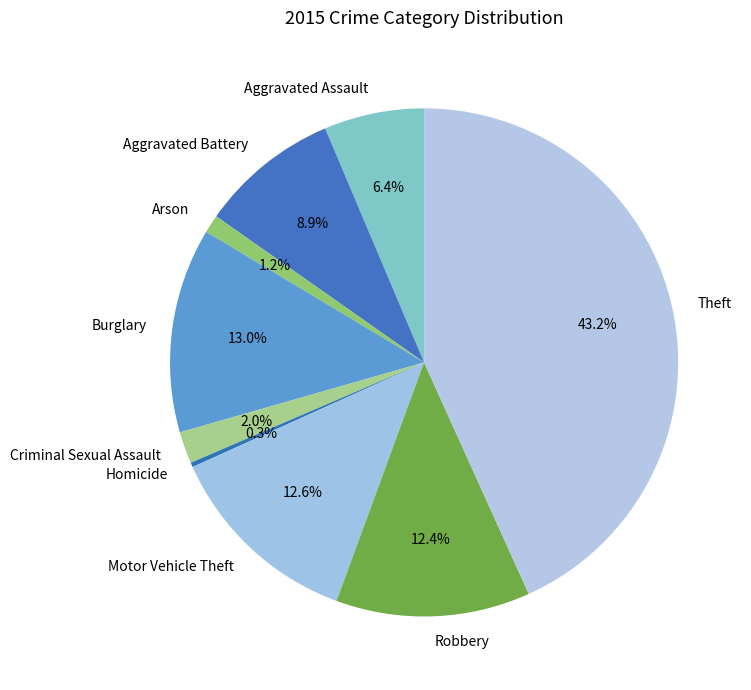

To the nearest percent, what portion does Criminal Sexual Assault represent?

2%